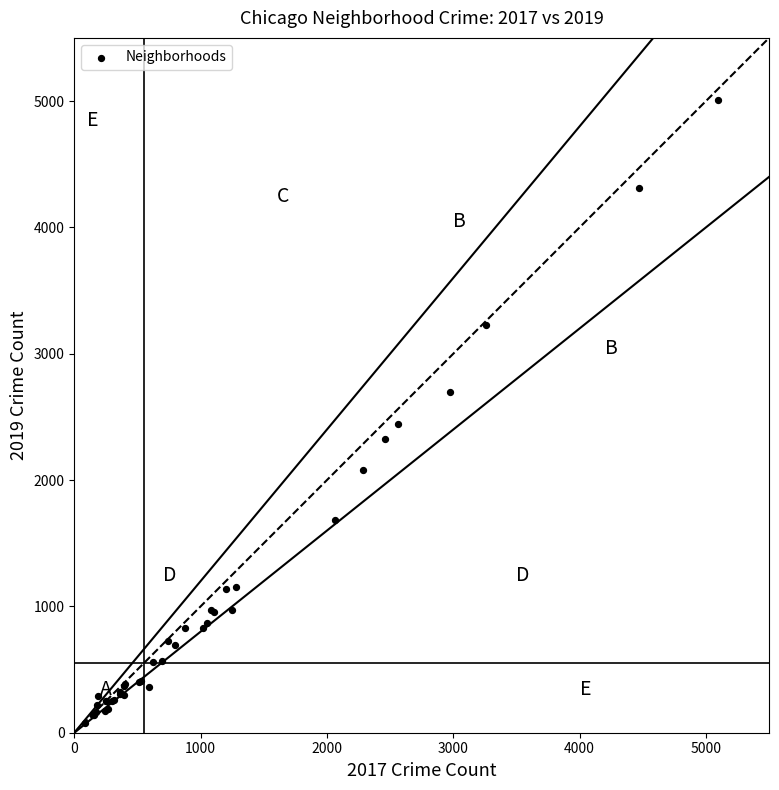

What Y value in the scatter plot is closest to 2542?

2441